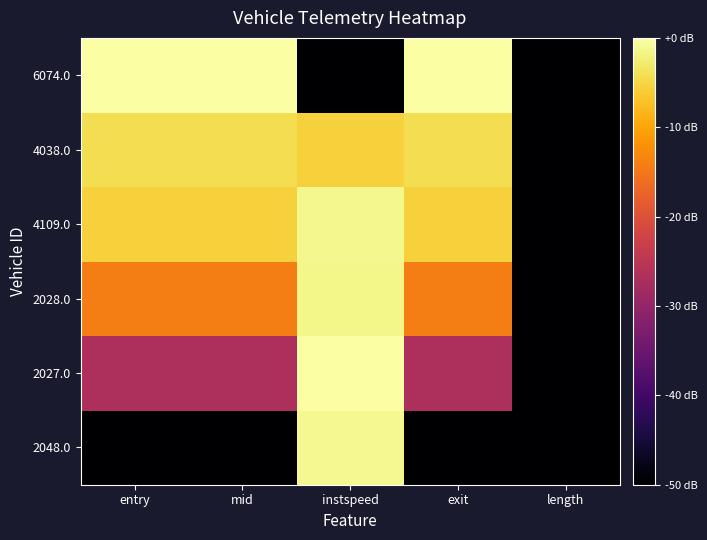

What is the spread (max minus min) of values at mid?

120.0